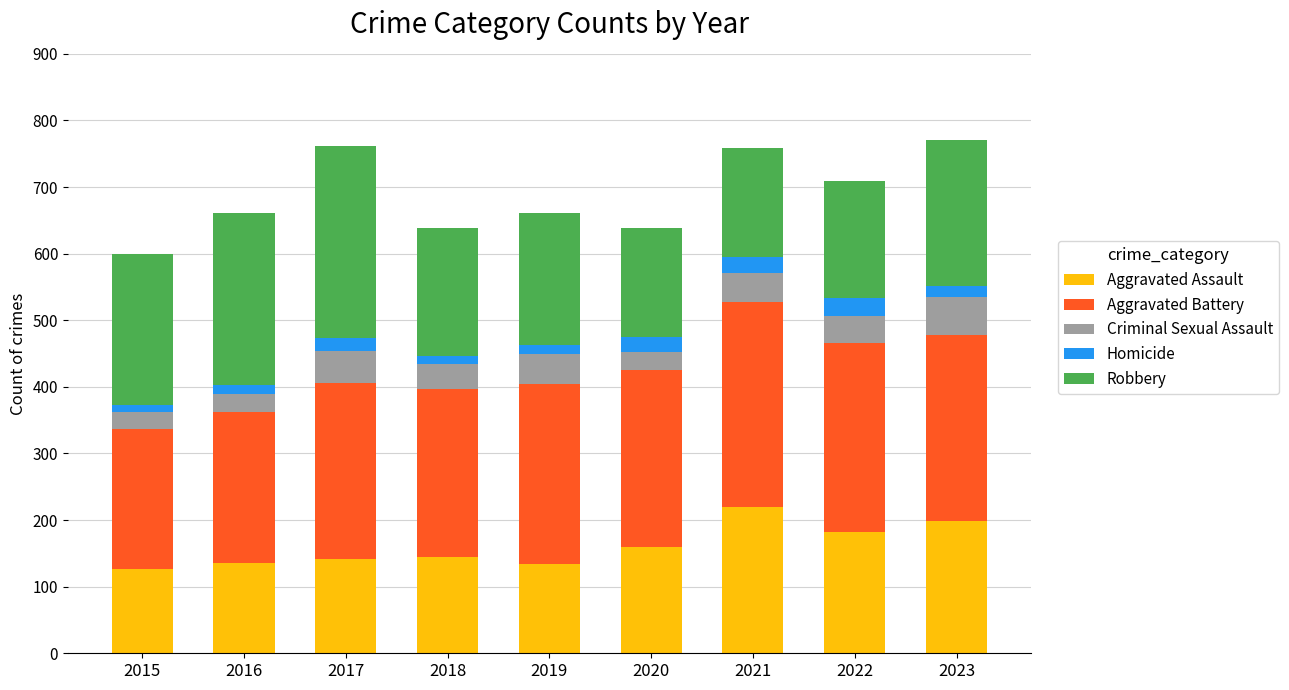

Count the number of categories in the chart.

9